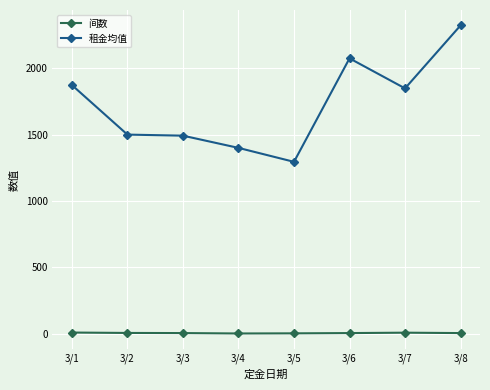

True or false: 租金均值 has a value of 2607 at 3/3.

False